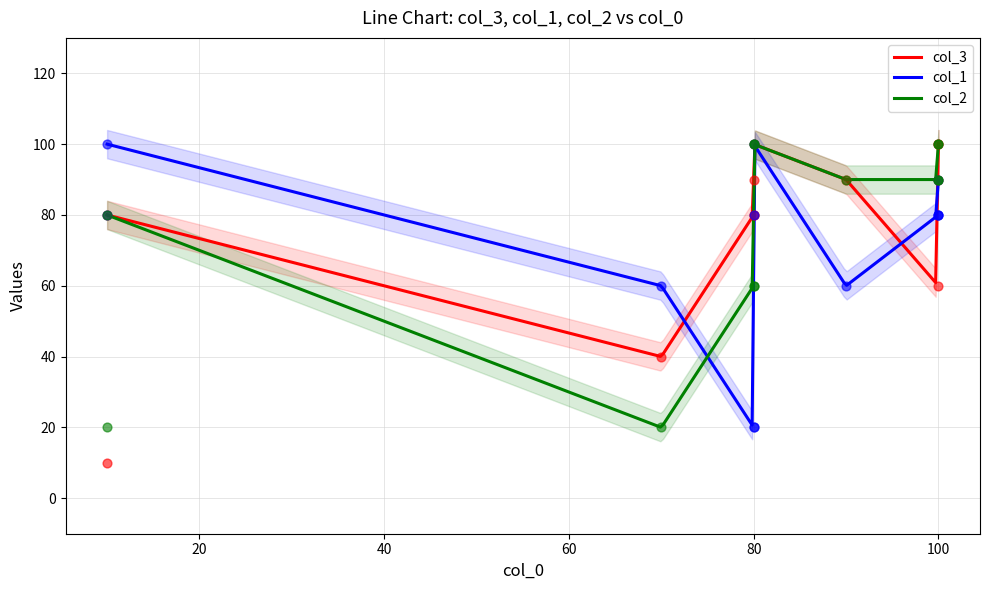

Which series has the largest Y range (max minus min)?

col_3